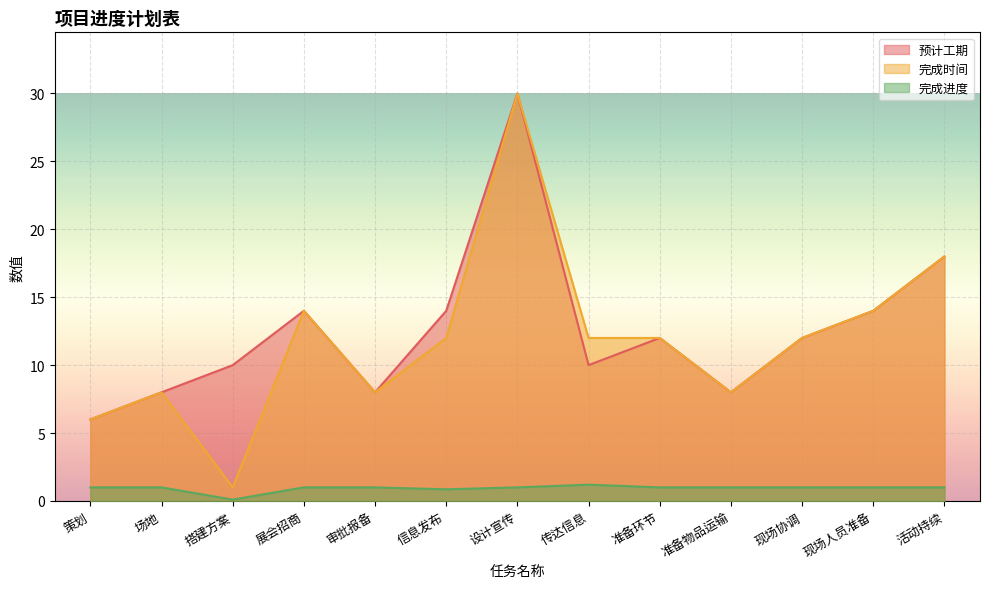

Which category has the highest value in the 预计工期 series?

设计宣传